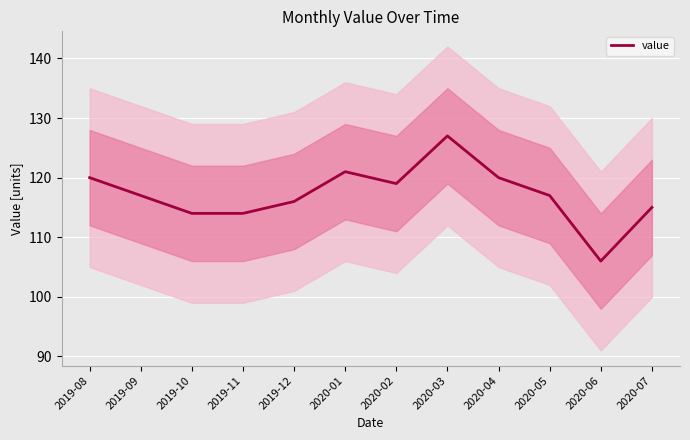

Rank the categories by value from highest to lowest.

2020-03, 2020-01, 2019-08, 2020-04, 2020-02, 2019-09, 2020-05, 2019-12, 2020-07, 2019-10, 2019-11, 2020-06